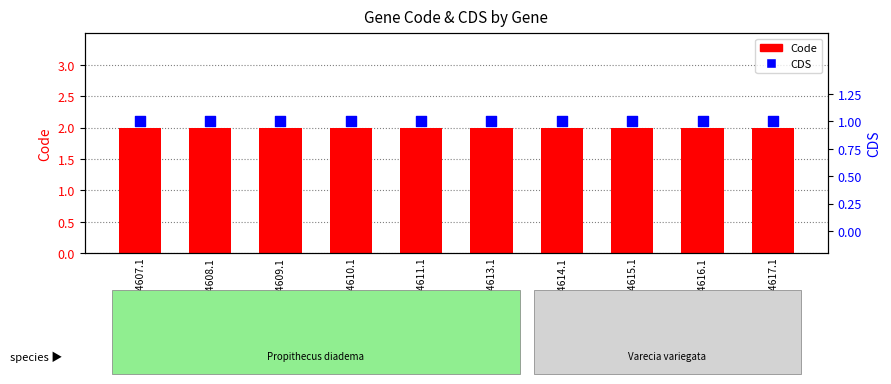

Which series reaches the maximum Y coordinate?

Code